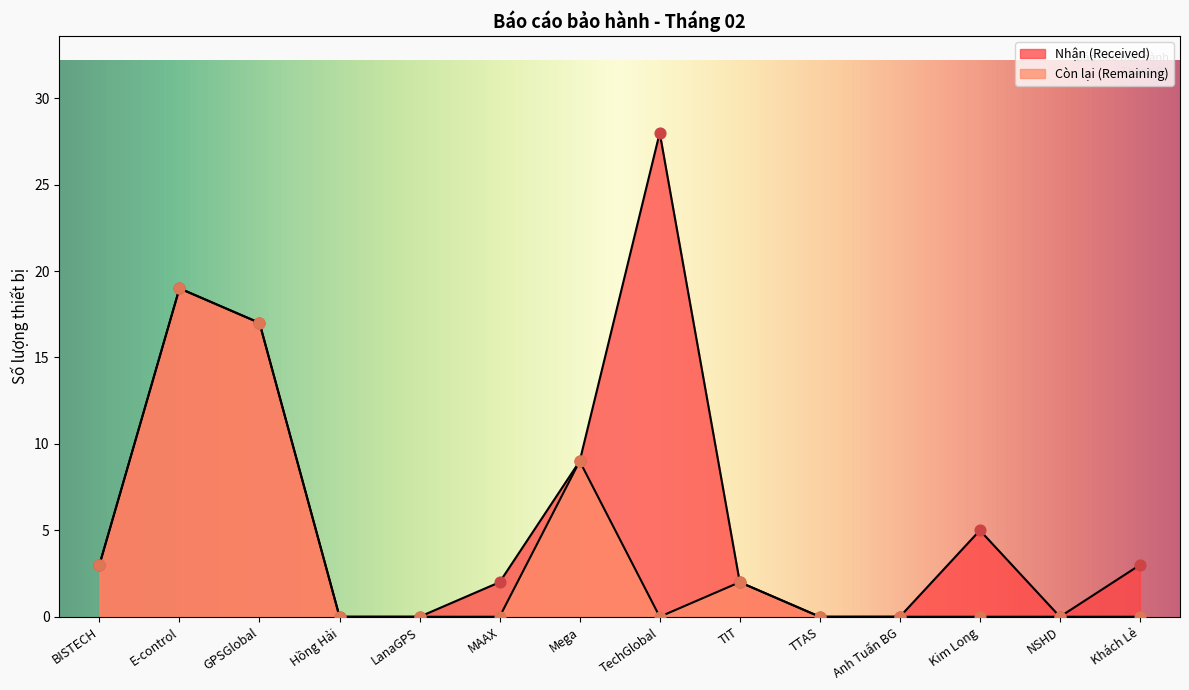

Which series reaches the maximum Y coordinate?

Nhận (Received)